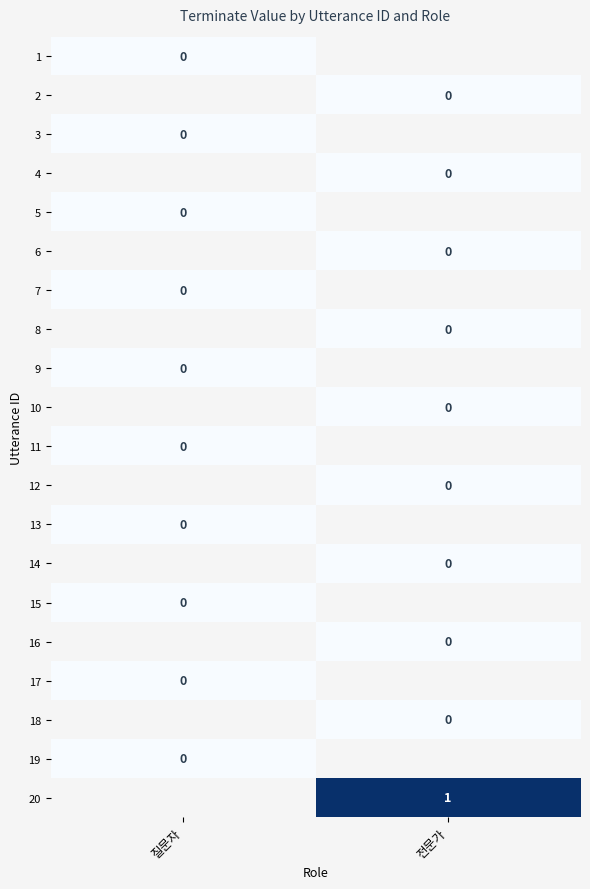

Between 전문가 and 질문자, which is larger?

질문자